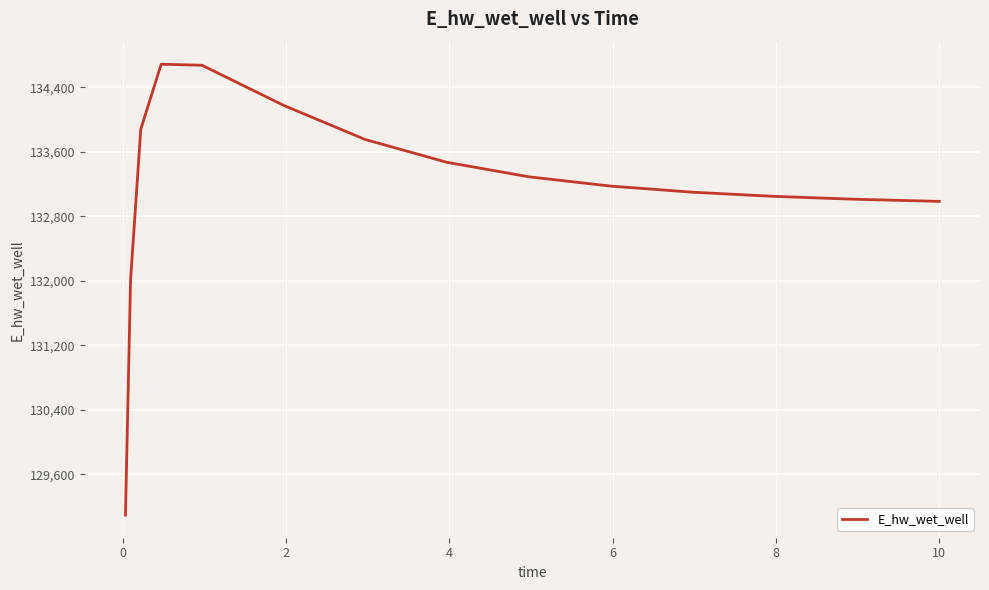

What is the difference between the maximum and minimum values?

5594.1